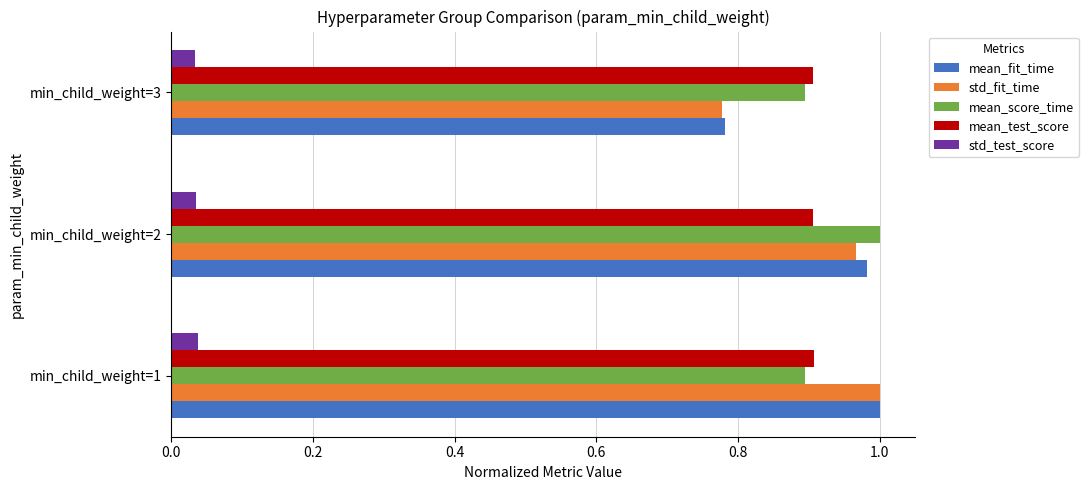

What is the sum of the mean_test_score values at min_child_weight=3 and min_child_weight=2?

1.8